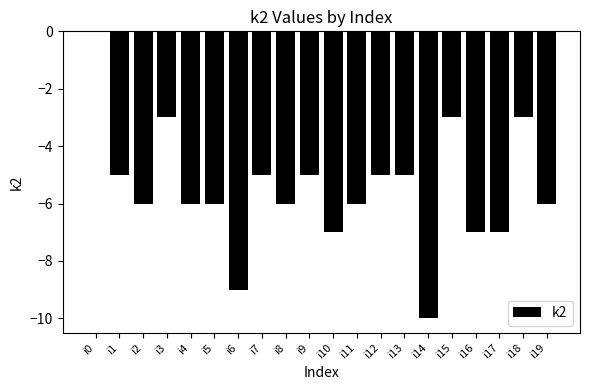

At which category does the chart reach its peak across all series?

i0